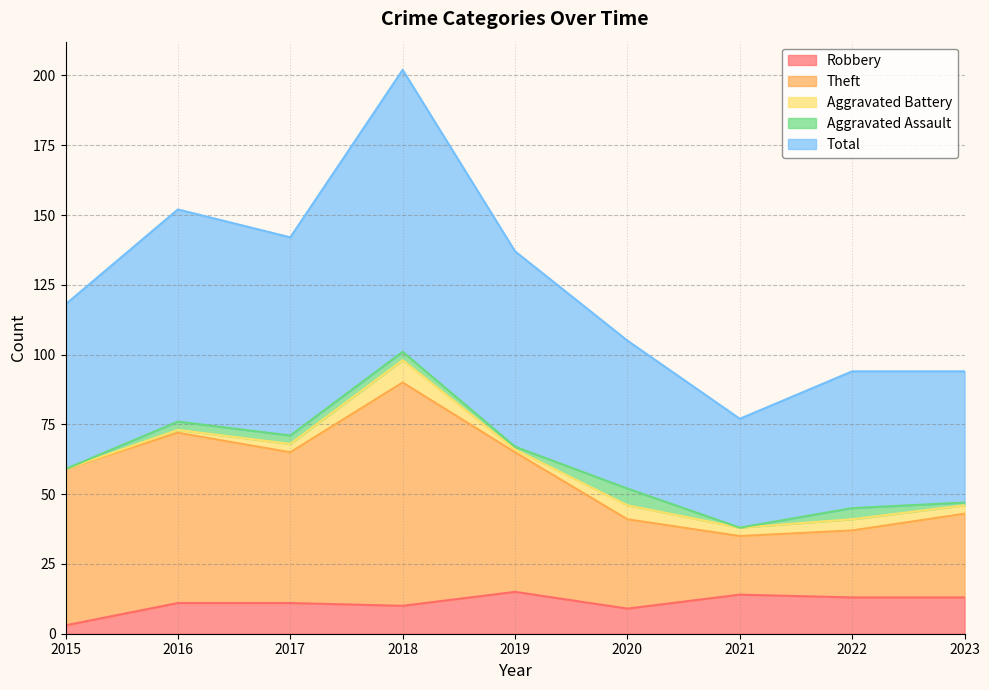

At which label does Robbery reach its minimum?

2015